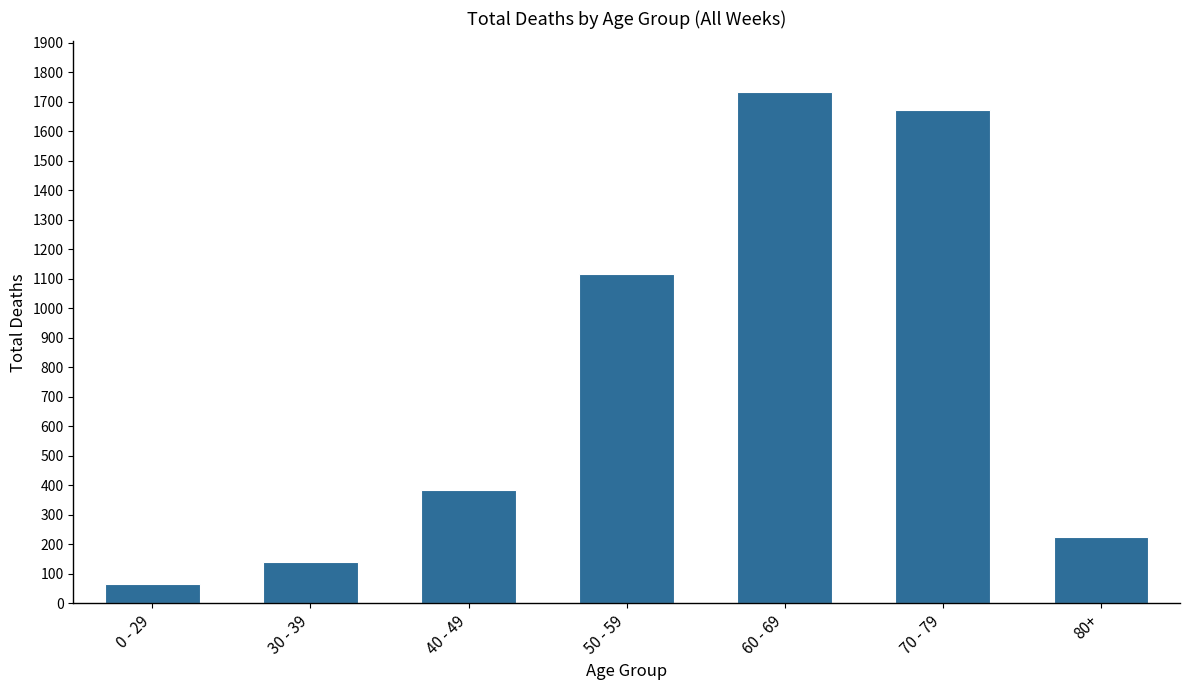

What position from the right is 50 - 59?

4